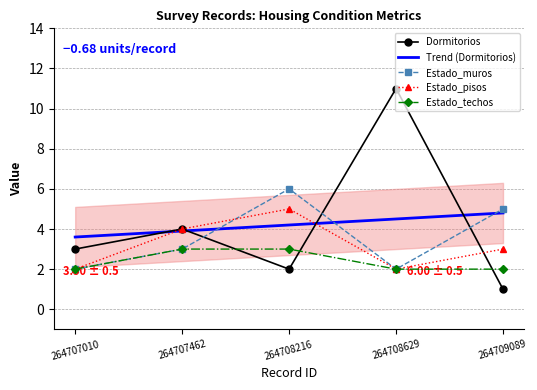

Between which two adjacent categories do Dormitorios and Estado_pisos first intersect?

264708216 and 264708629